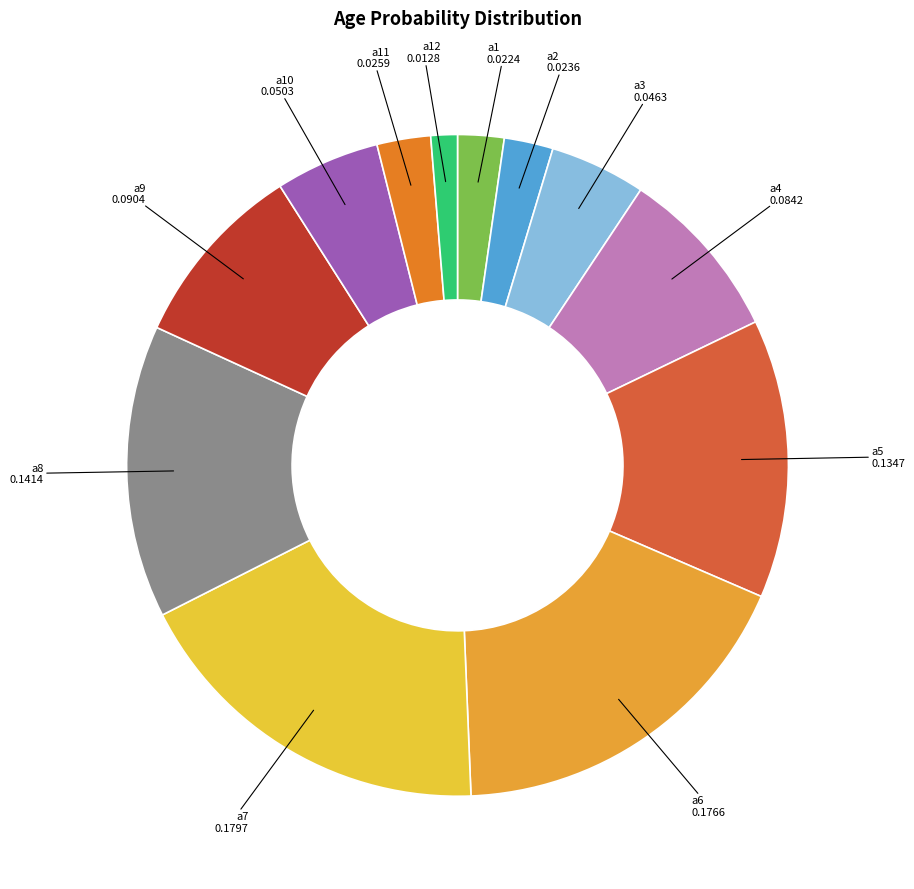

How many segments does this pie chart have?

12